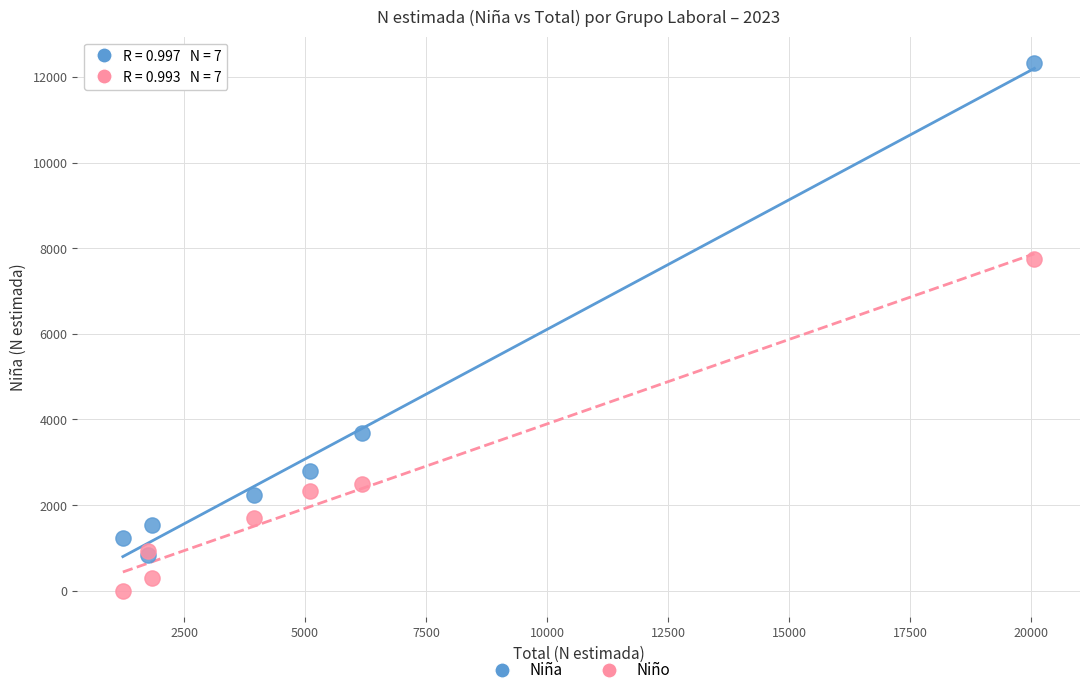

What are all the series names shown in the legend?

Niña, Niño